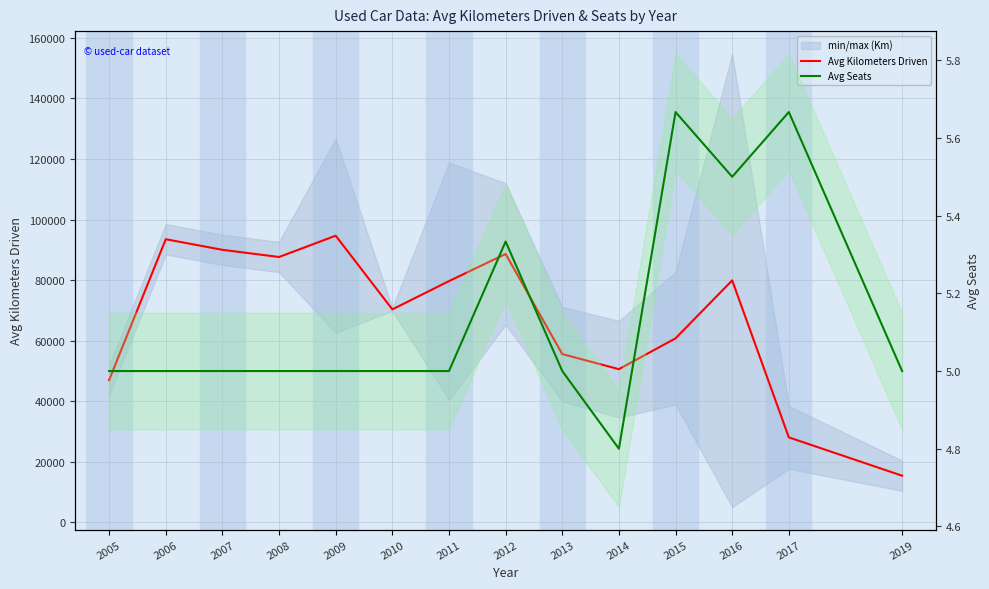

List the series in order of their peak value, lowest first.

Avg Seats, Avg Kilometers Driven